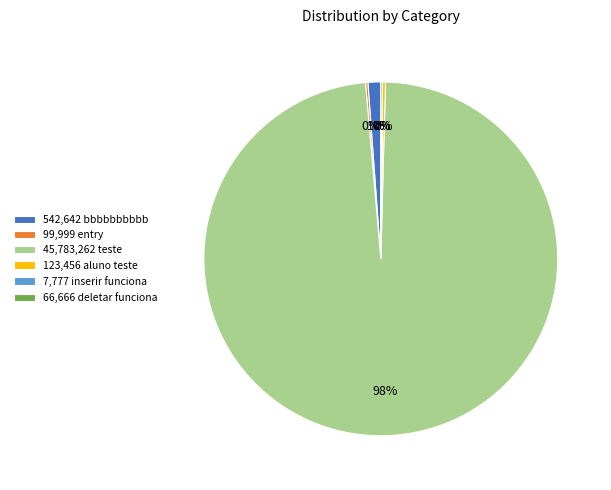

Which category has the biggest portion of the pie?

45,783,262 teste